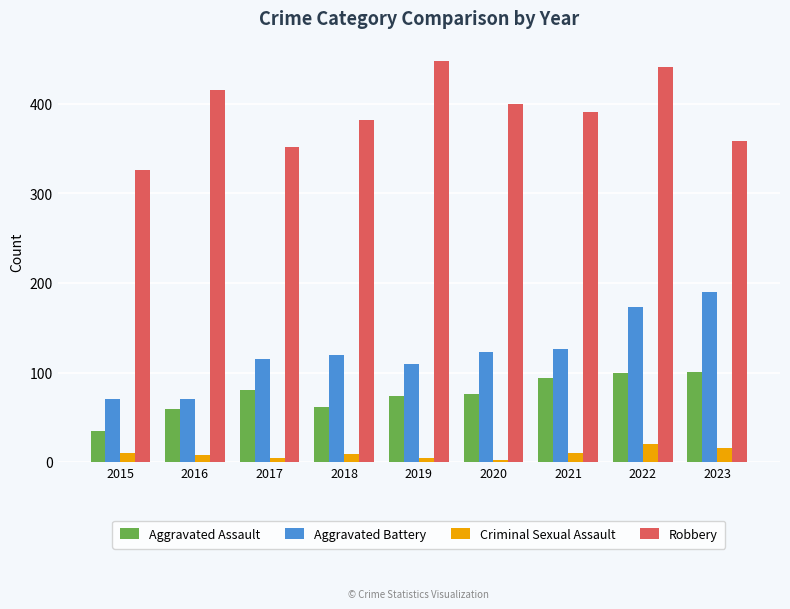

Where is Aggravated Battery nearest to the value 130?

2021